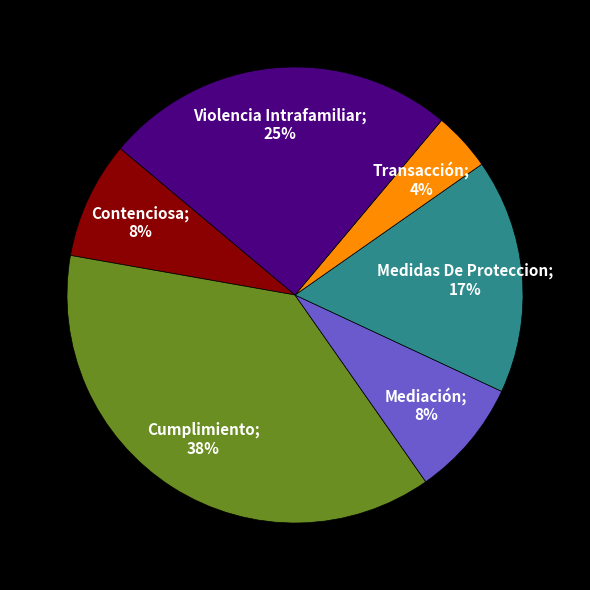

What portion of the pie excludes Cumplimiento?

62.5%